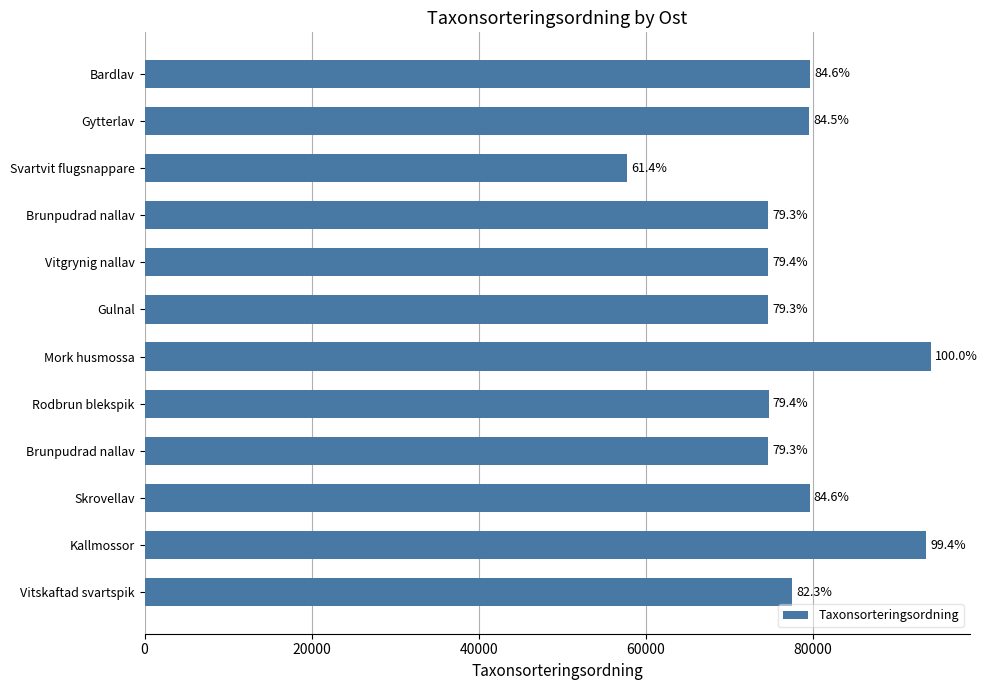

What is the sum of all values?

934648